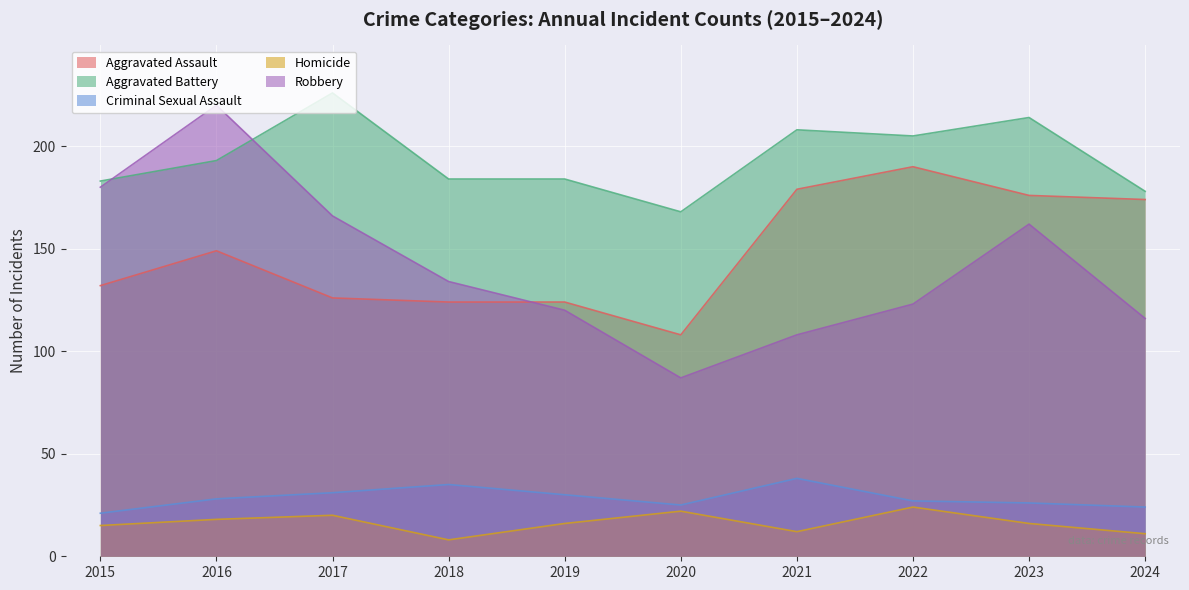

In Aggravated Battery, how many points are higher than both neighbors (excluding endpoints)?

3